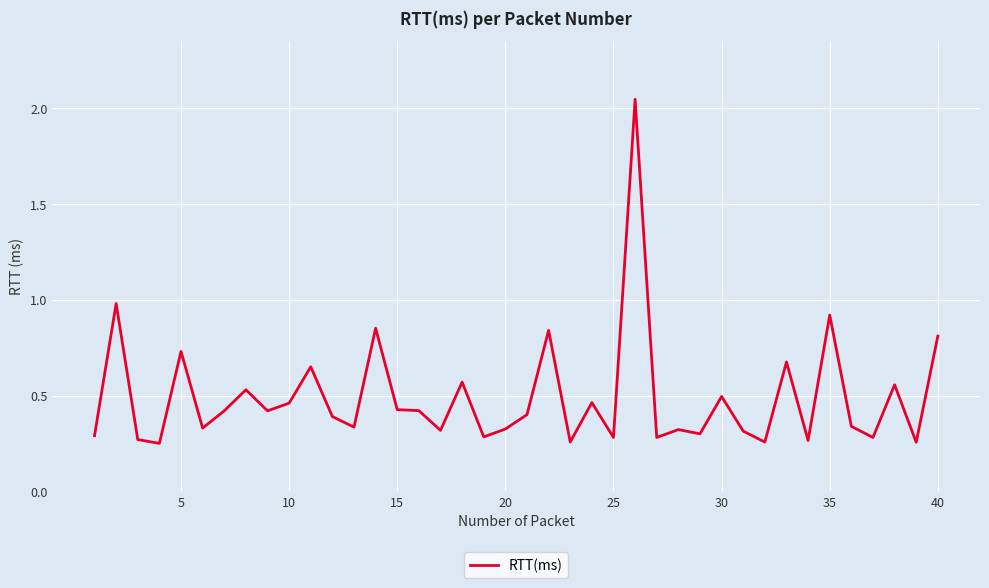

What is the difference between the maximum and minimum values?

1.8